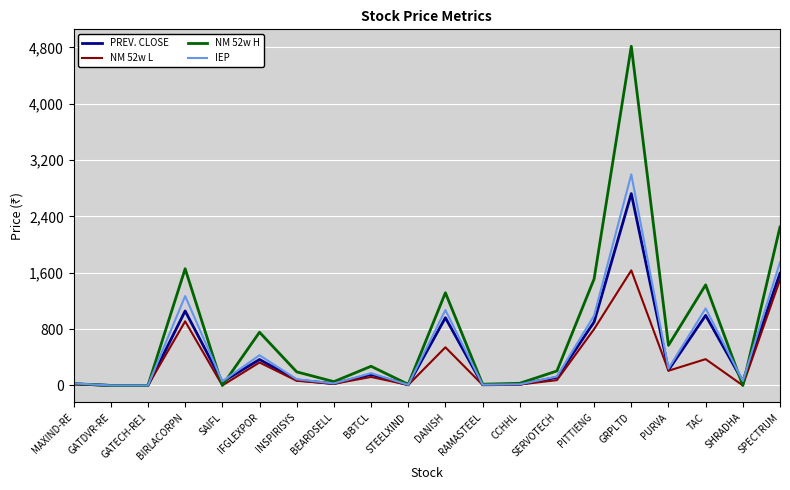

Which series has the largest range (max minus min)?

NM 52w H